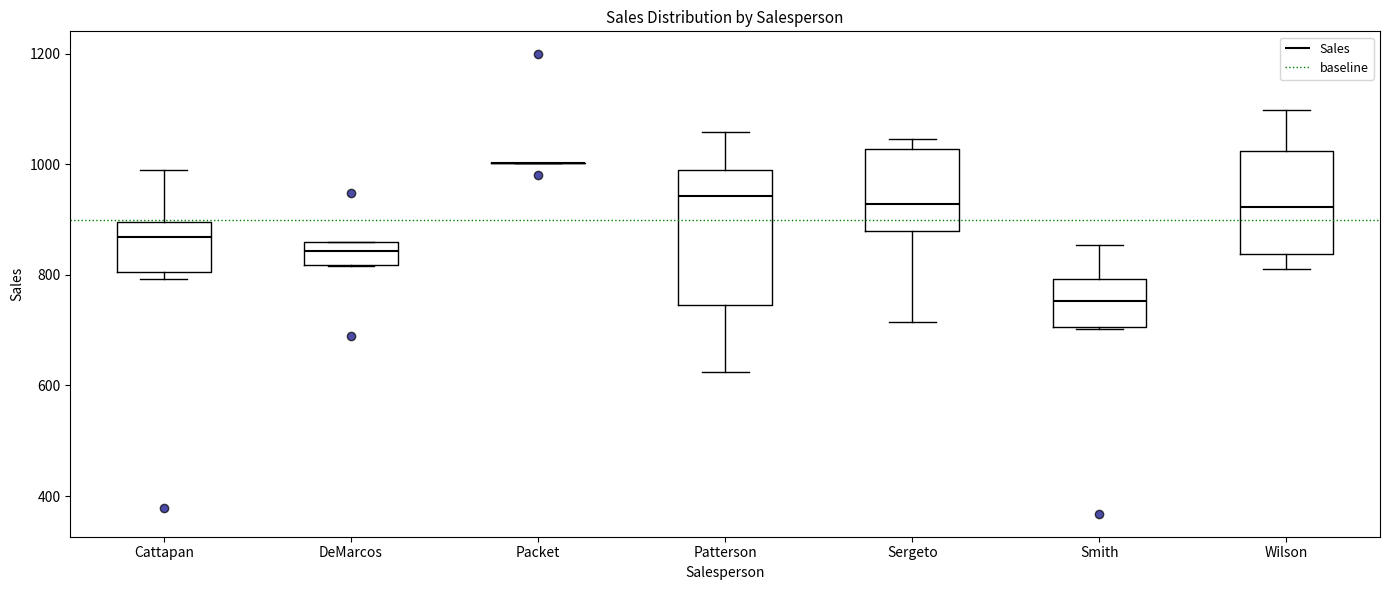

Where does the median line of the box for DeMarcos sit on the y-axis? The values are not printed on the chart, so give them approximately, as read against the axis.

840